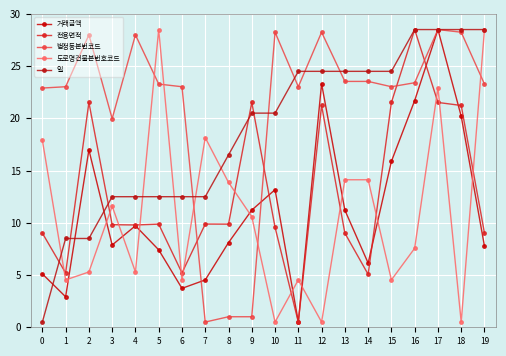

The value of 전용면적 at 6 is 6.8. True or false?

False